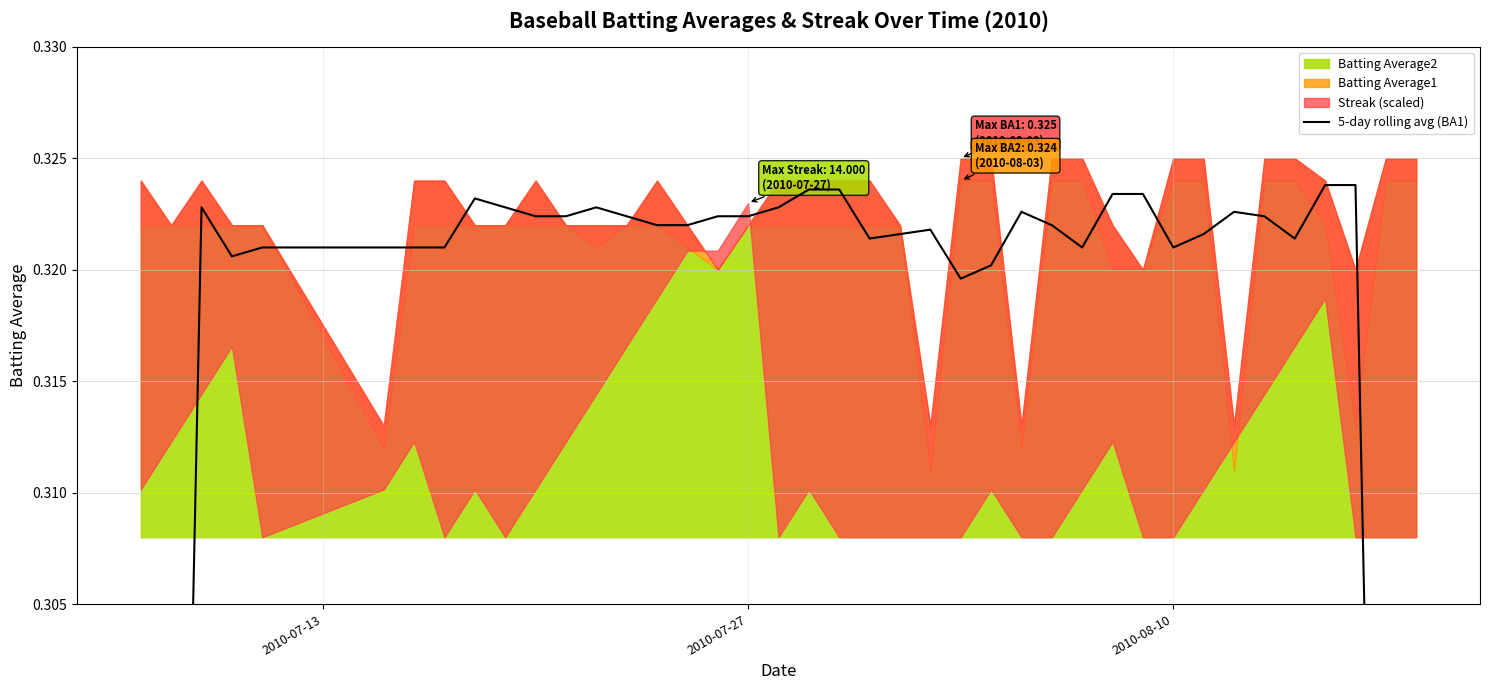

What is the sum of all values?

12.5